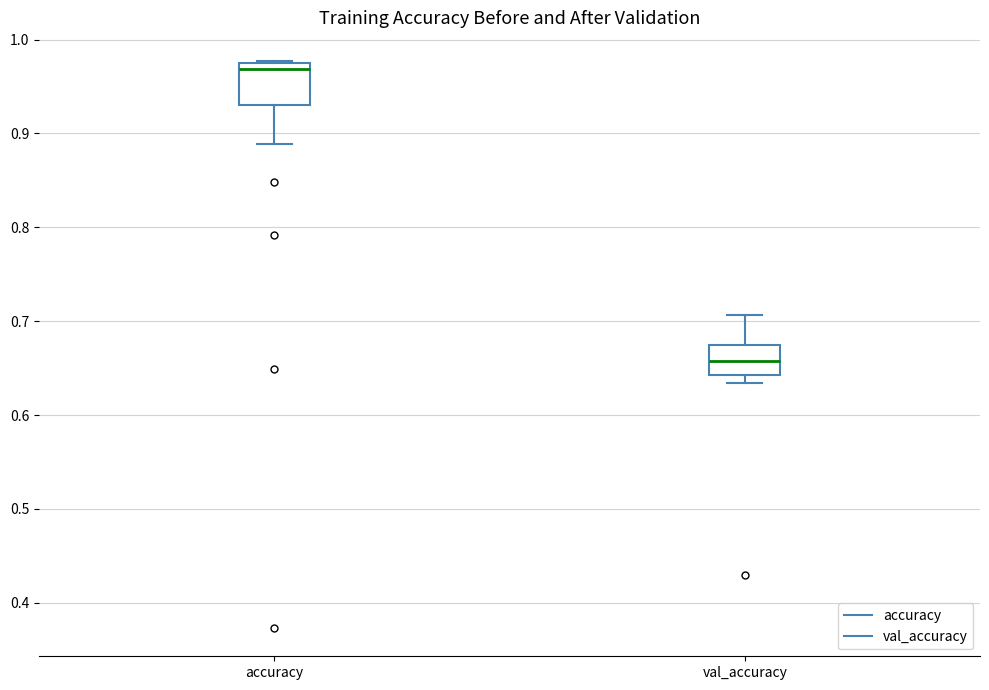

Which box has the highest median line?

accuracy